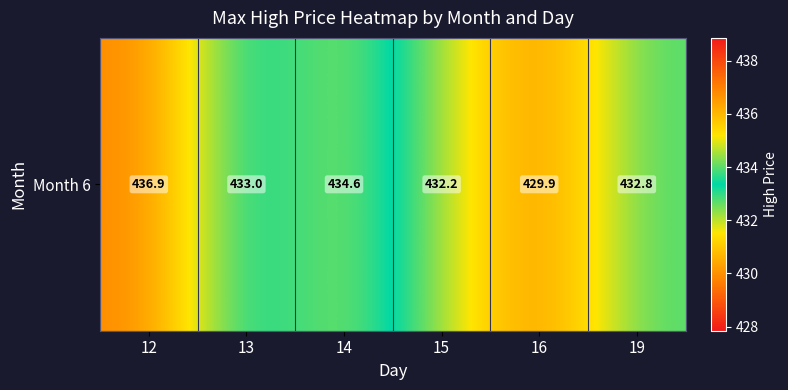

Reading left to right, list all the values displayed in this chart.

12=436.9	13=433.0	14=434.6	15=432.2	16=429.9	19=432.8